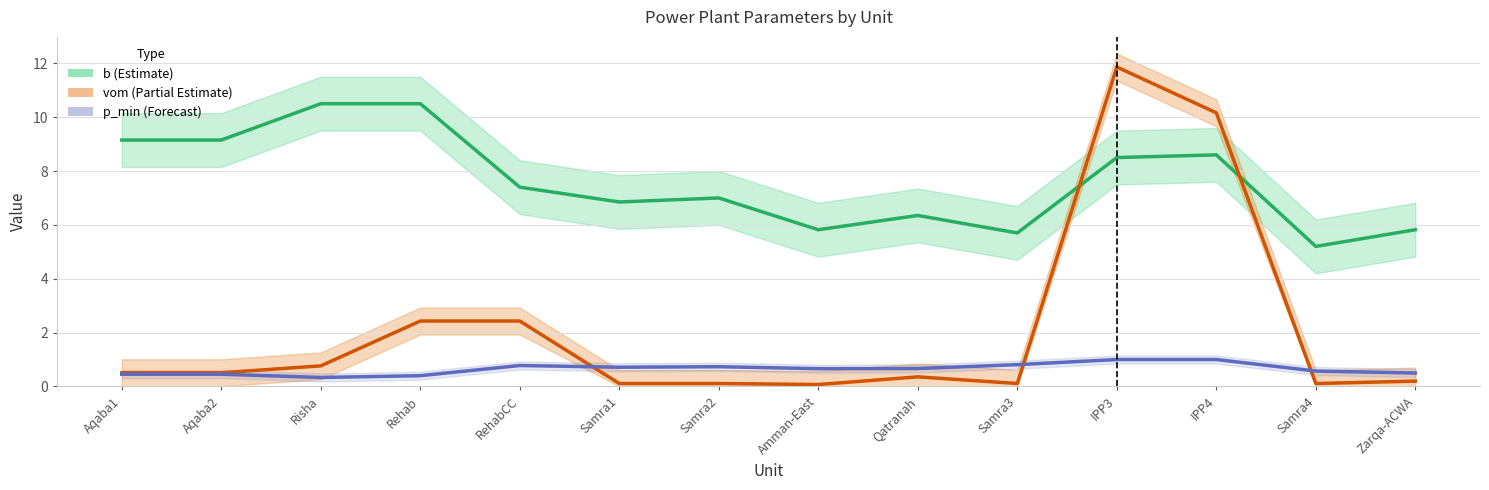

What is the average value of the p_min series?

0.6